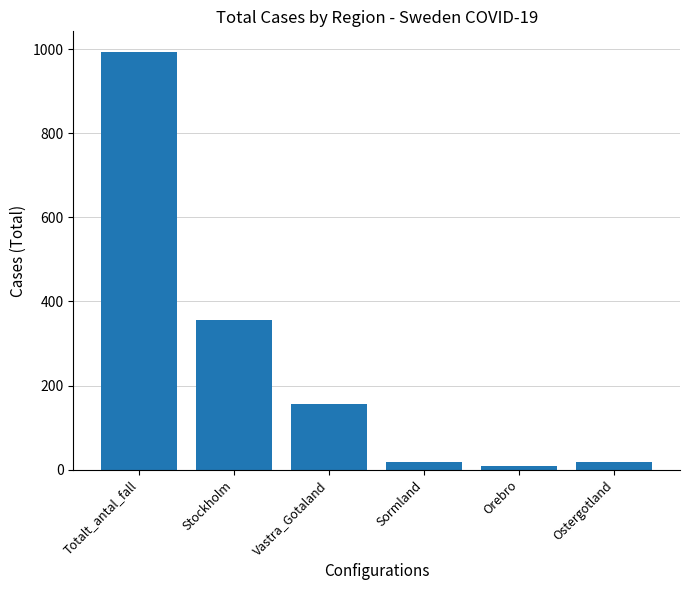

What is the sum of all values?

1551